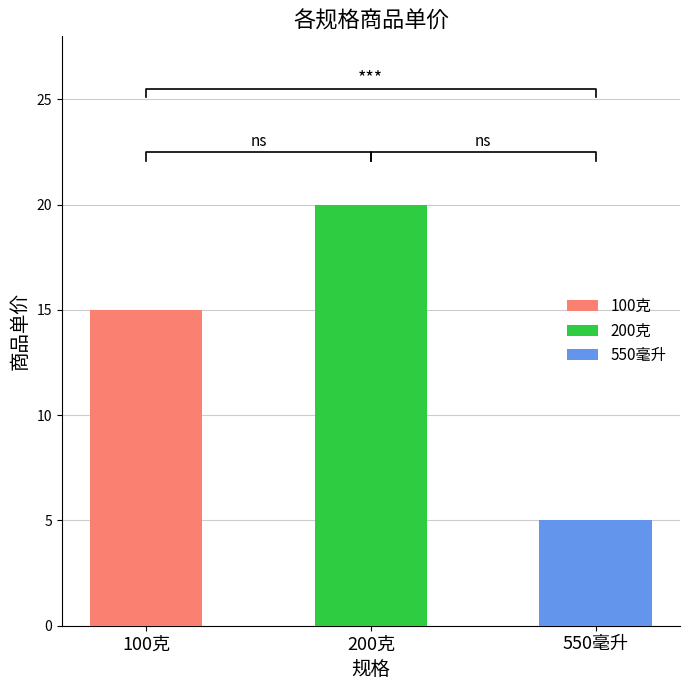

What is the greatest value displayed?

20